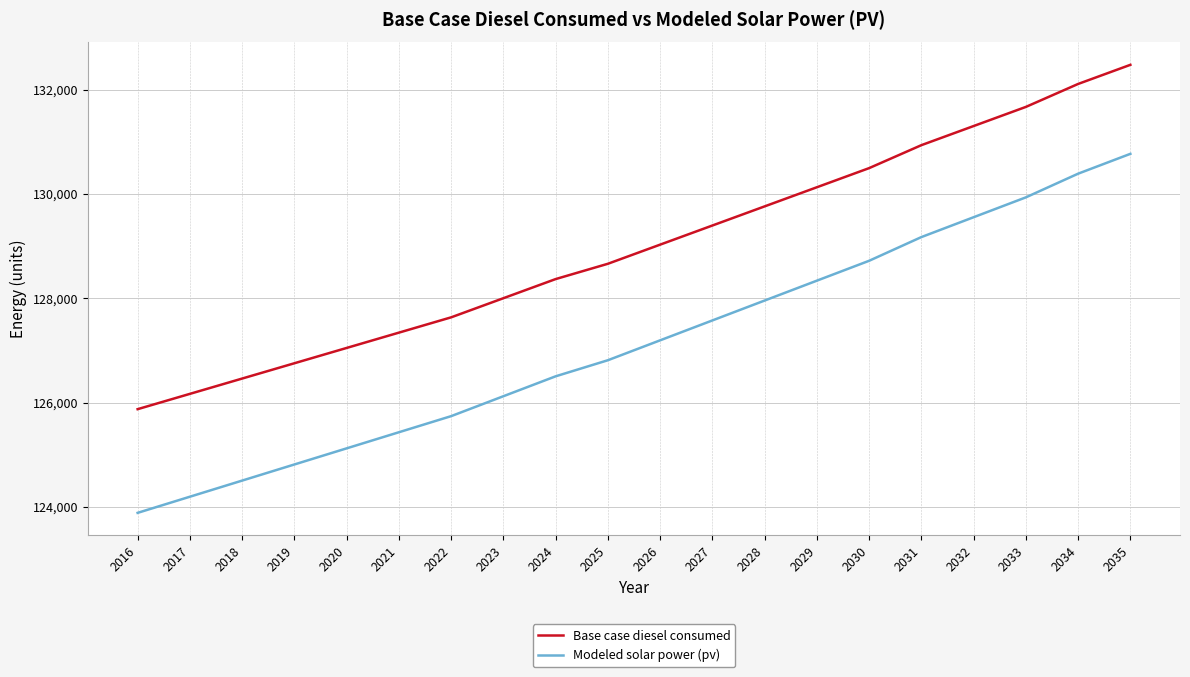

Is the value of Modeled solar power (pv) at 2029 greater than the value of Base case diesel consumed at 2017?

Yes